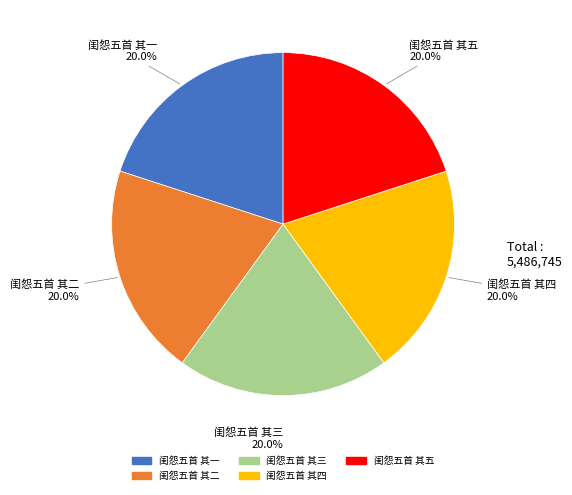

How many slices are in this pie chart?

5